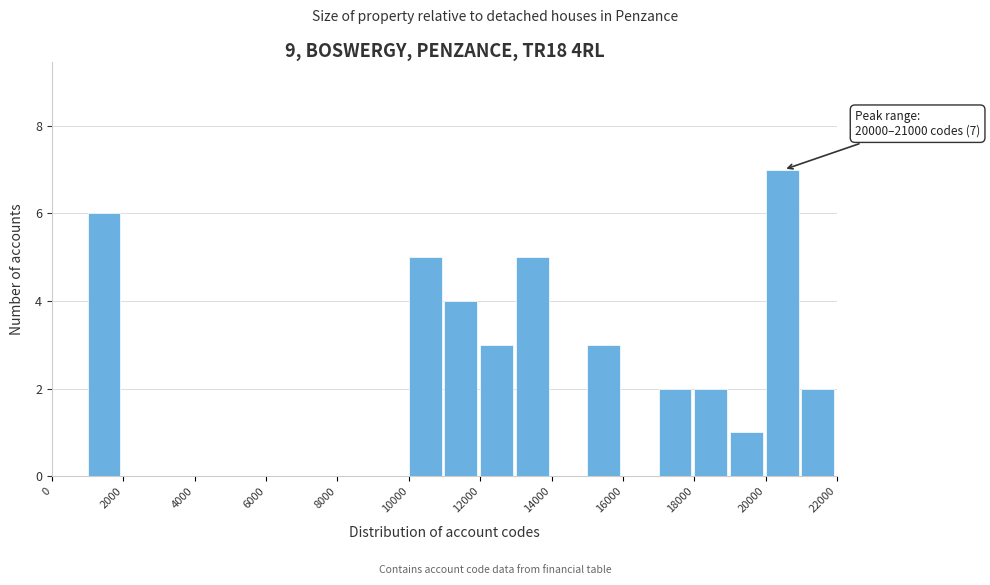

Which range on the x-axis has the tallest bar?

20000 to 21000